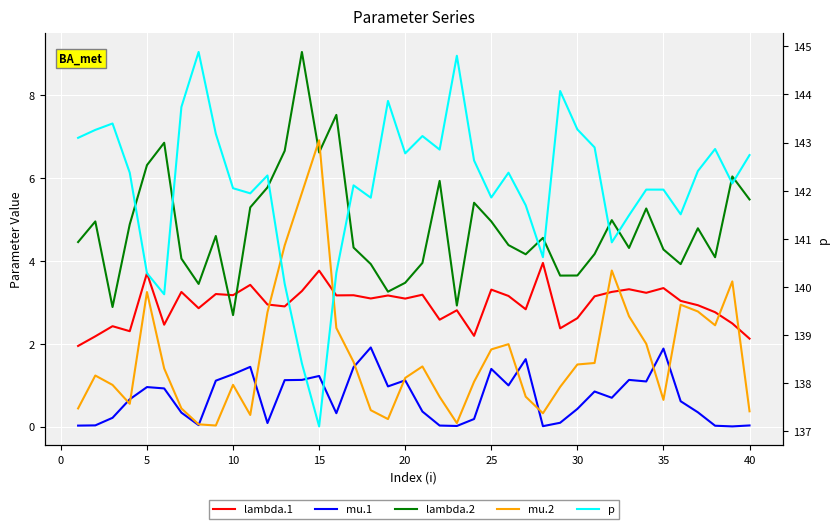

Which series has the widest spread of values?

p